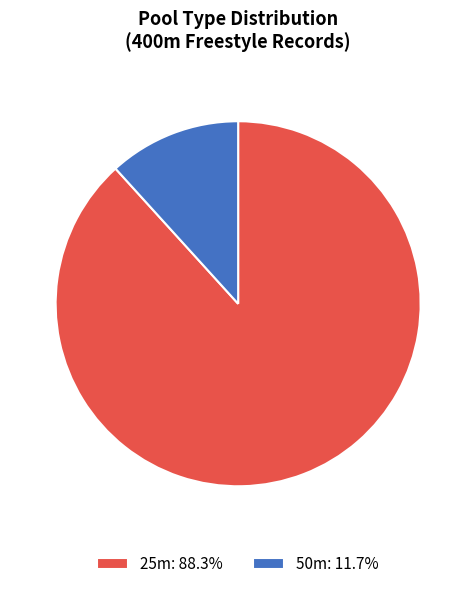

Combined, do 50m and 25m account for over 50%?

Yes